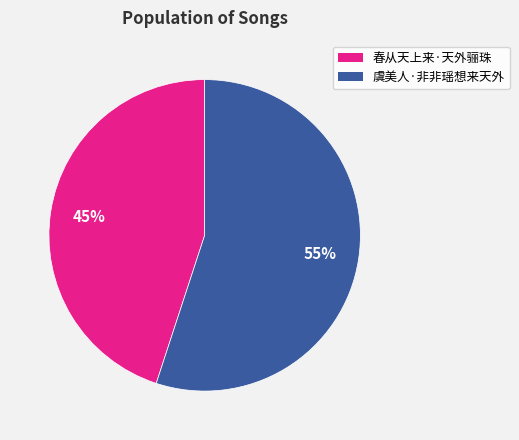

To the nearest percent, what is the average slice percentage?

50%